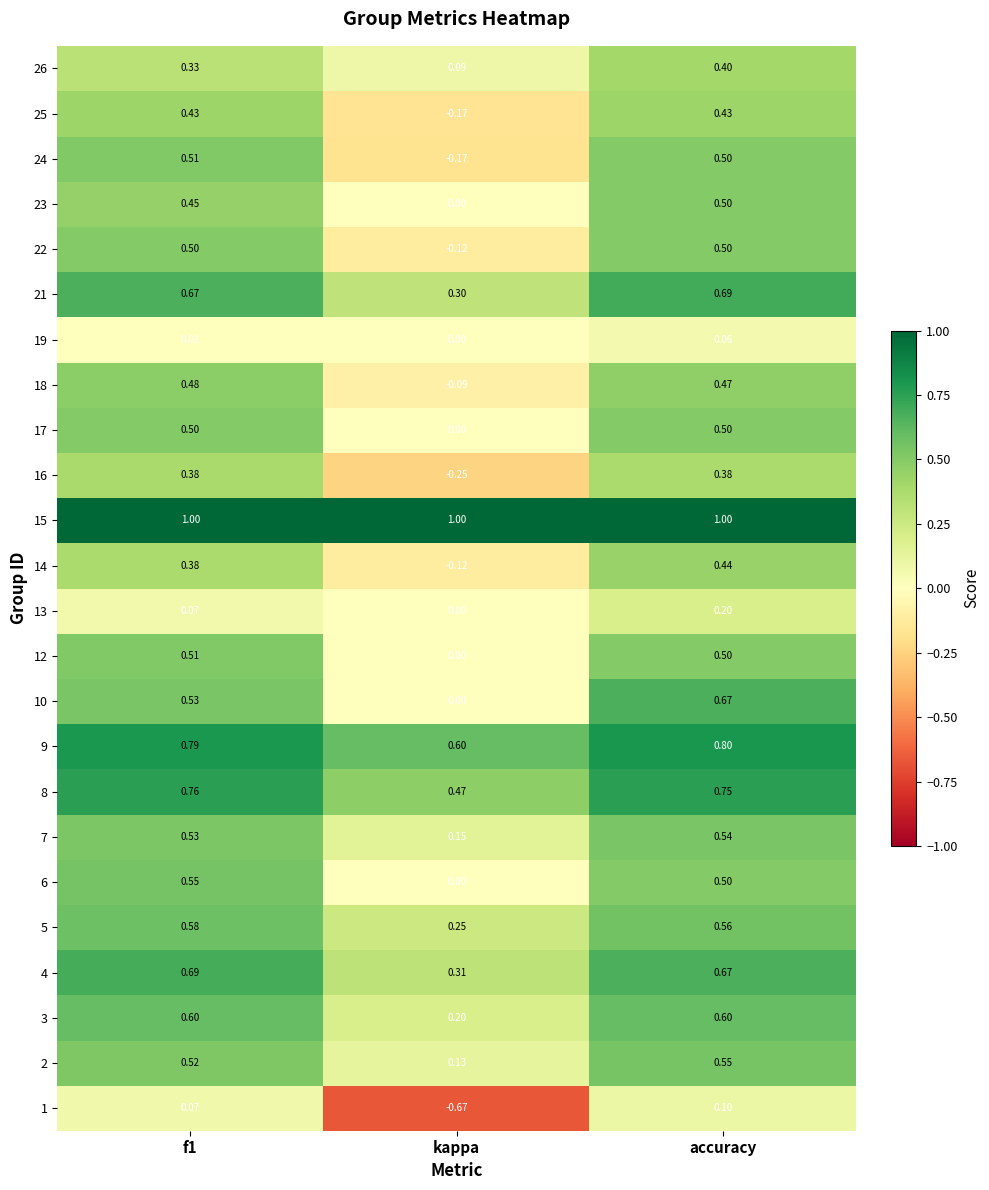

What is the spread (max minus min) of values at f1?

1.0